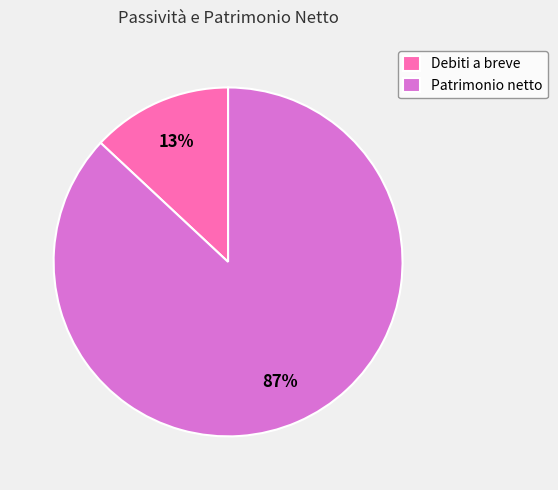

The Debiti a breve slice represents 13% of the pie. True or false?

True